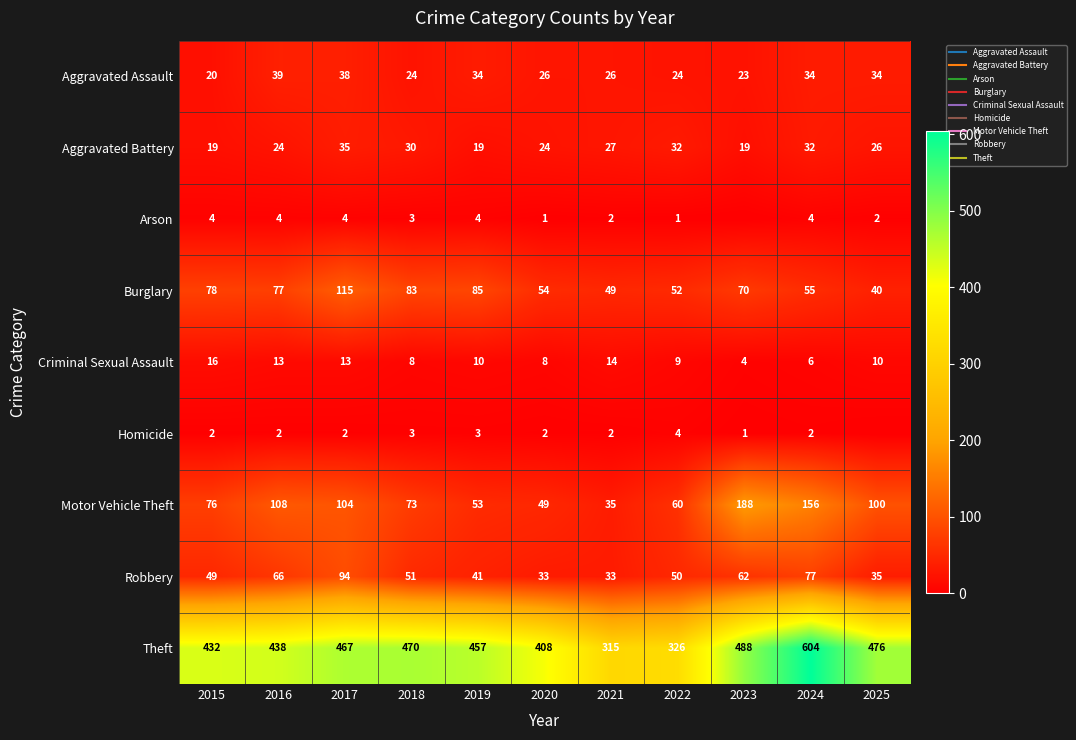

What is the maximum value for Aggravated Battery?

35